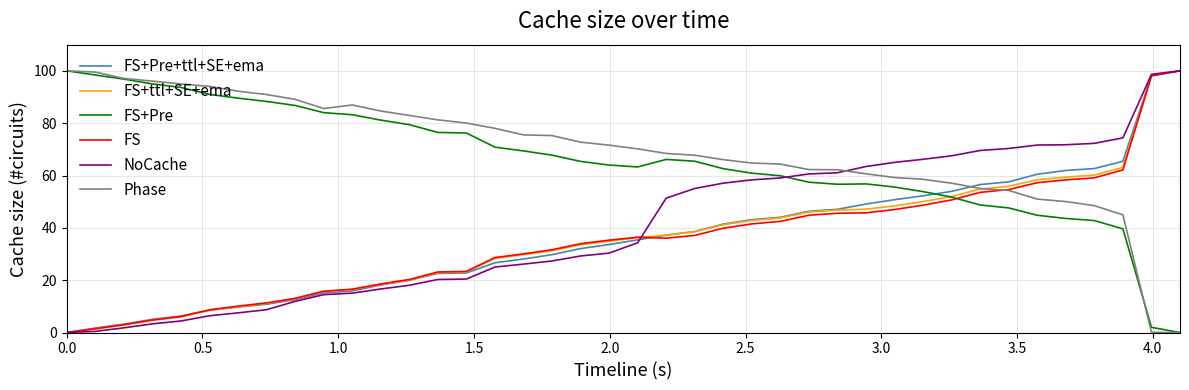

What is the greatest value displayed?

100.0